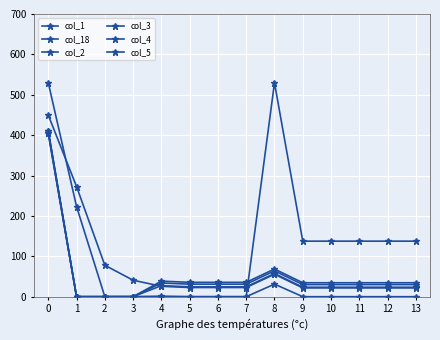

How many distinct data groups are displayed?

6